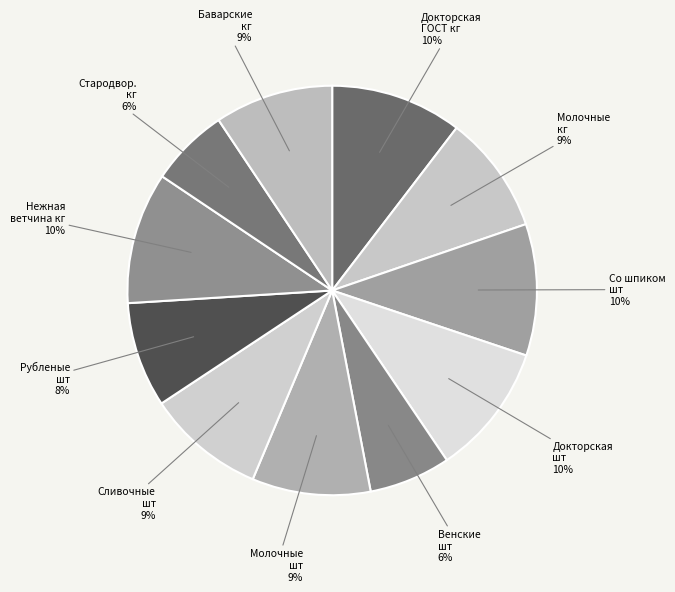

Is there any slice that represents more than half of the pie?

No